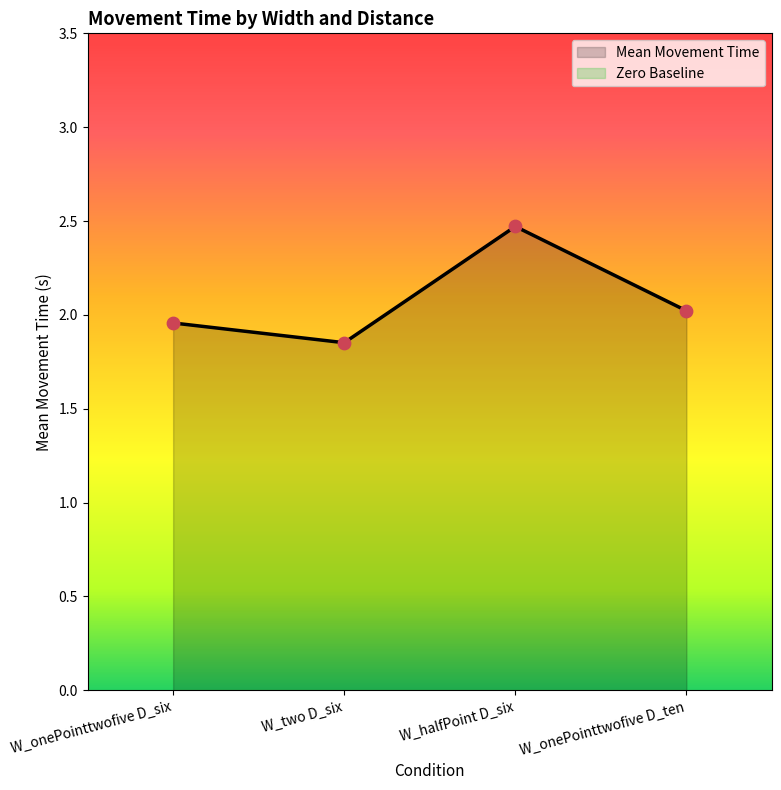

Which series has the largest Y range (max minus min)?

Mean Movement Time